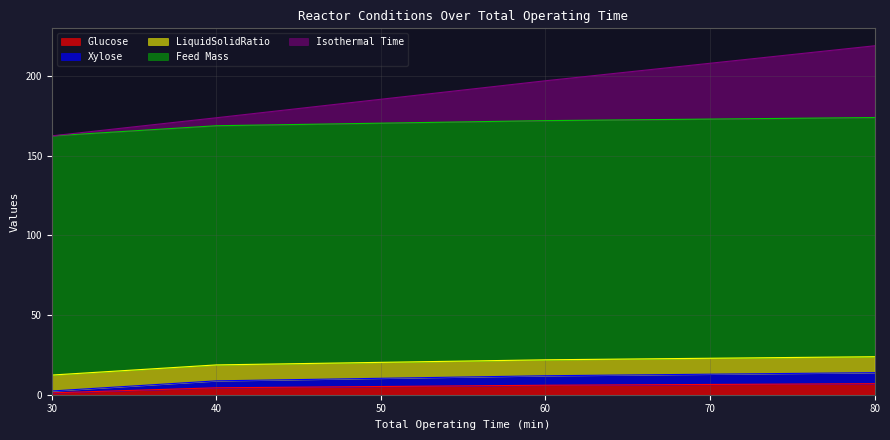

The value of Glucose at 80 is 6.9. True or false?

True